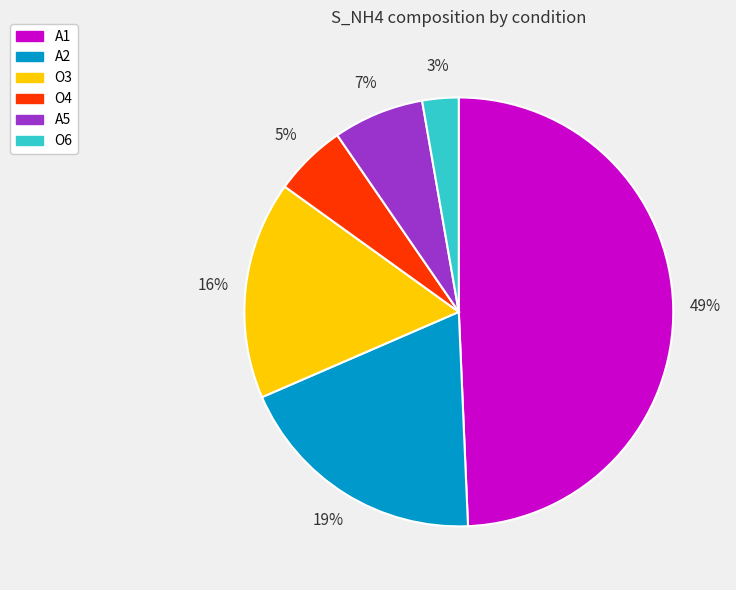

Which slice is the smallest?

O6